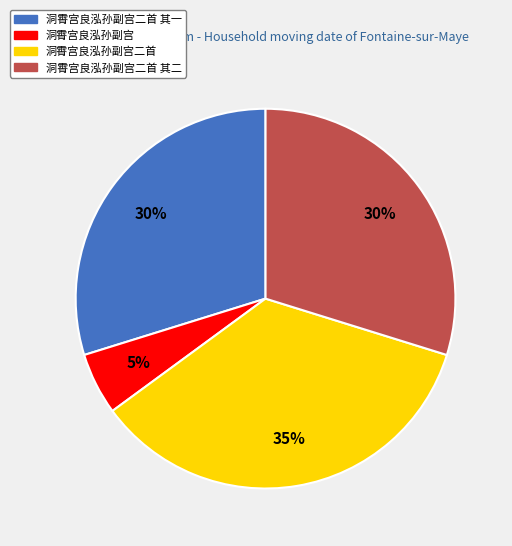

To the nearest percent, what is the average slice percentage?

25%